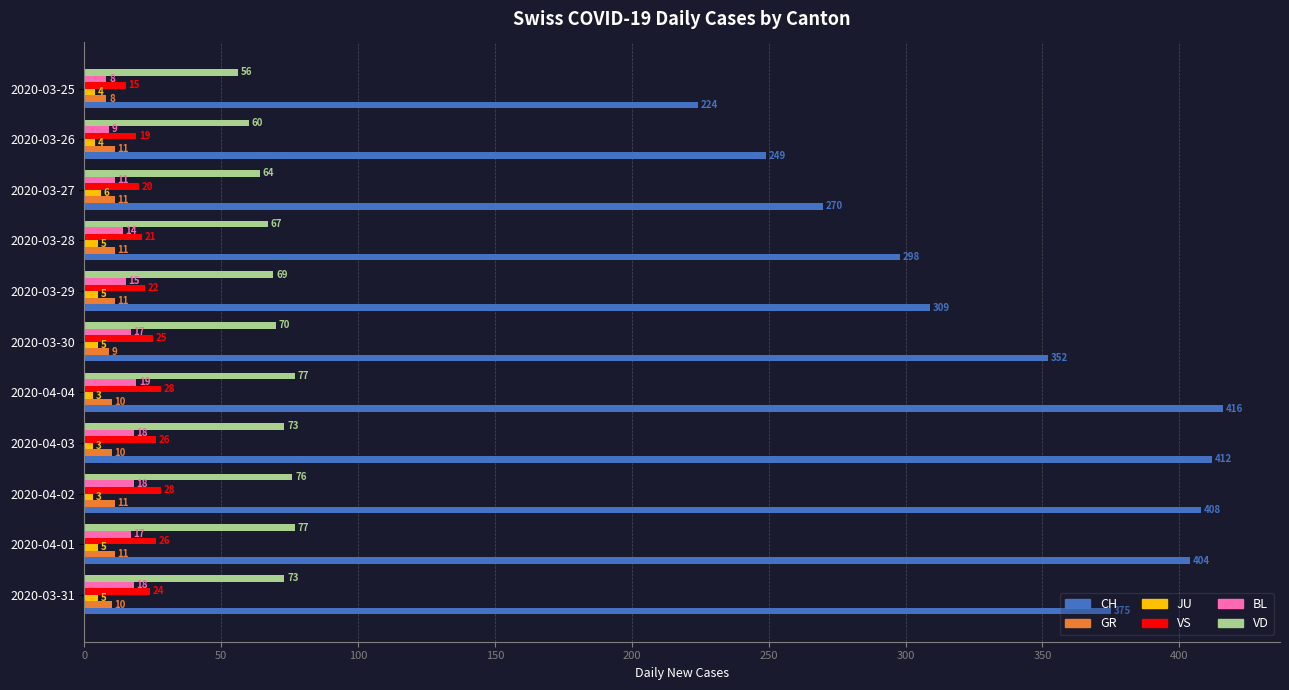

Is it true that BL equals 17 at 2020-04-01?

True